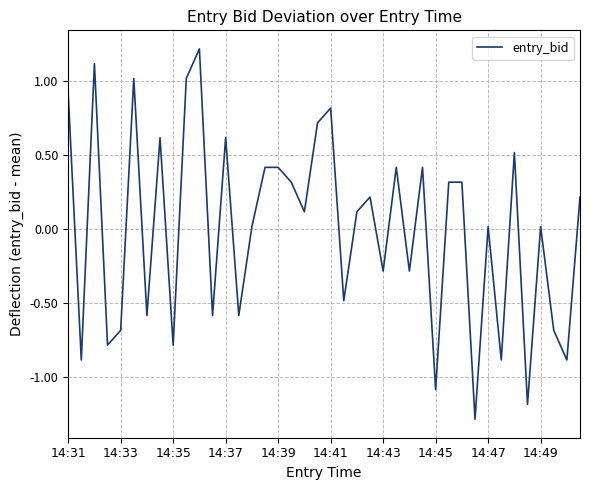

How many values exceed 0?

24